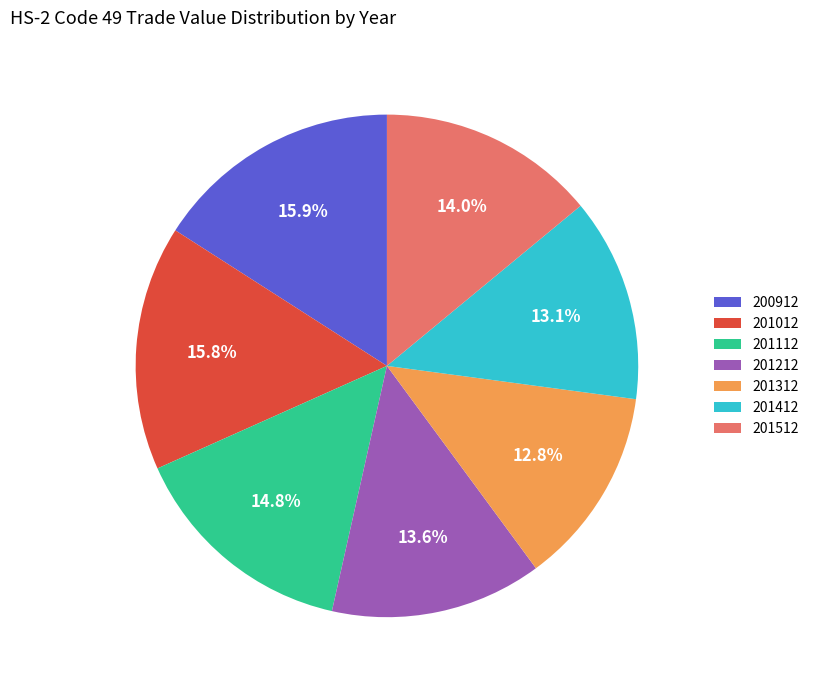

What percentage do 201112 and 201212 together represent?

28.4%